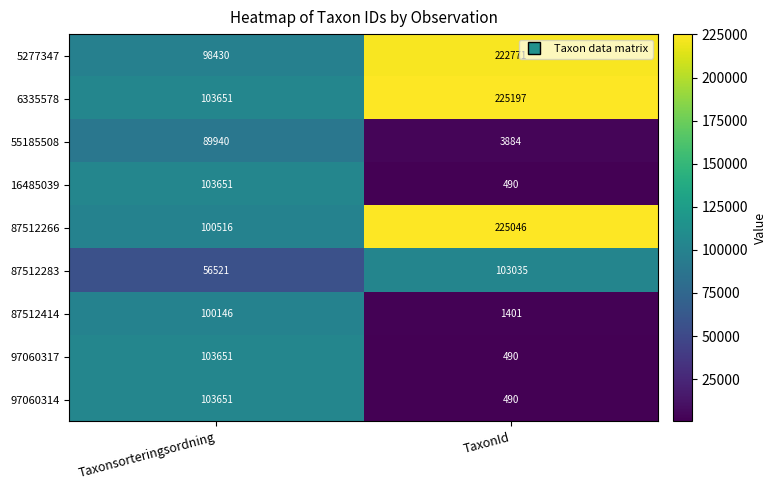

Which series has the largest total across all categories?

6335578